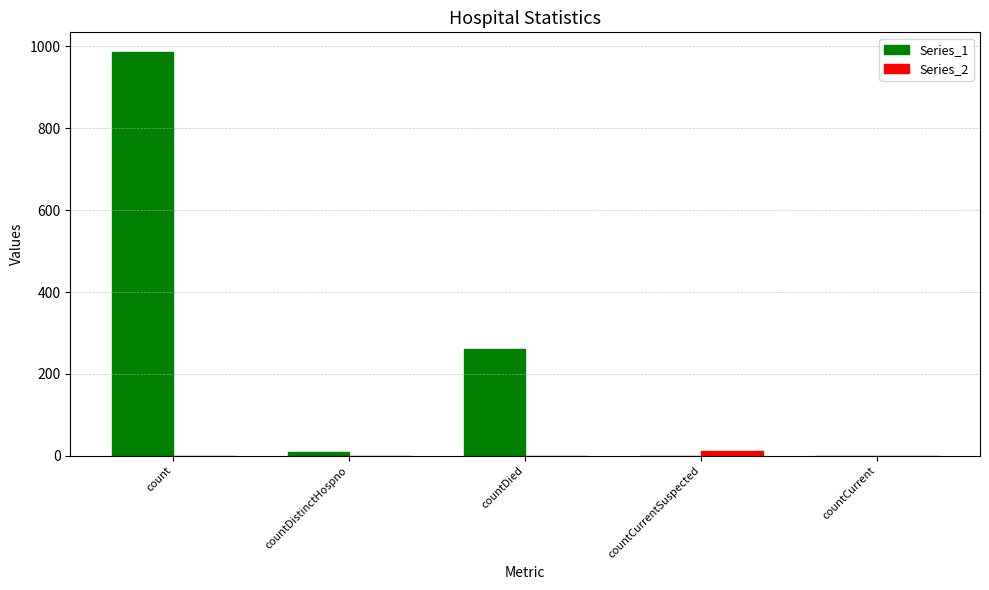

How many data points does each series have?

5